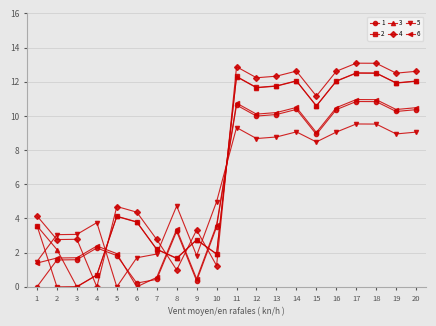

What is the value of the 1 point at the 19th from the left?

10.3